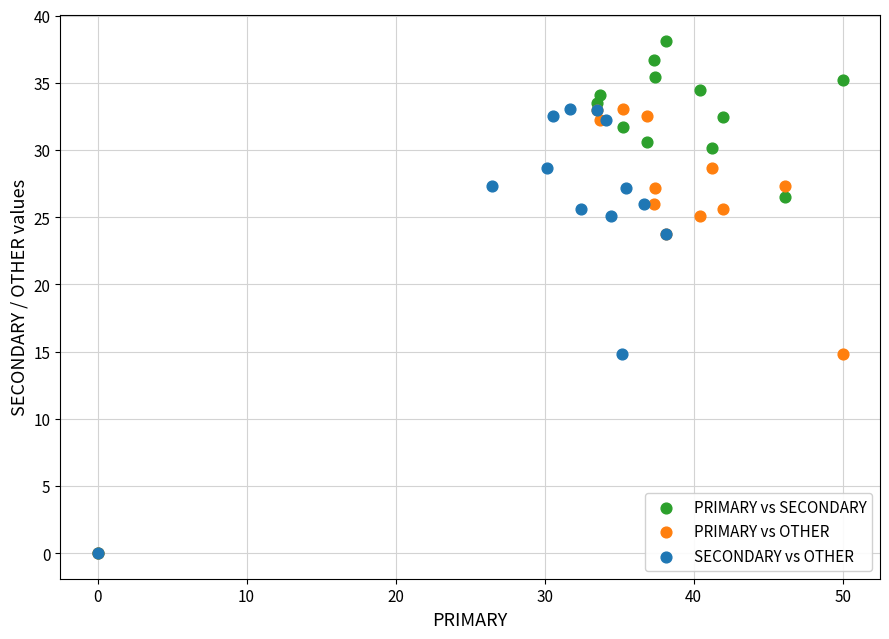

Which series has the largest Y range (max minus min)?

PRIMARY vs SECONDARY